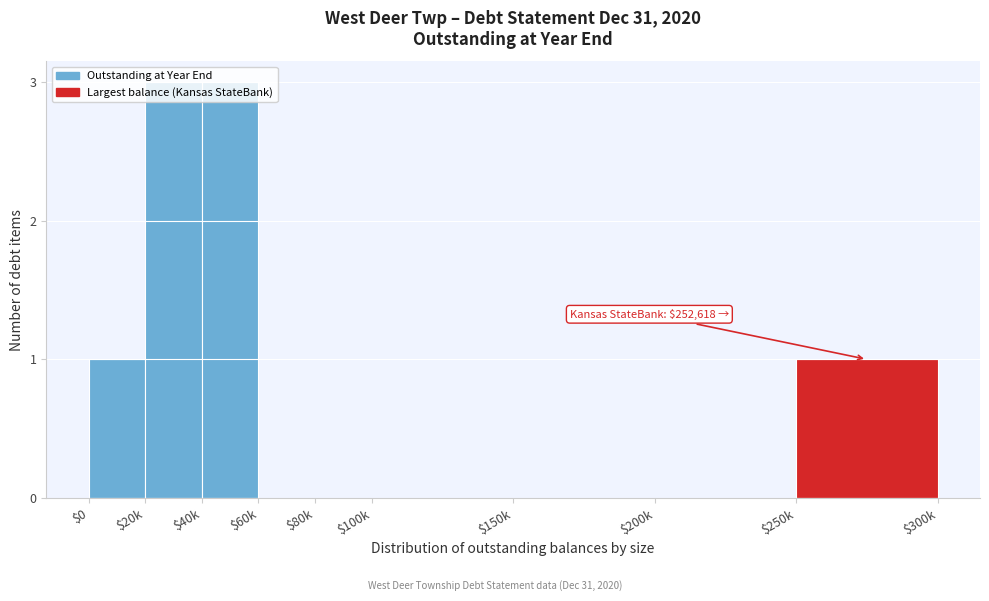

Is it true that the value at $80k is 0?

True